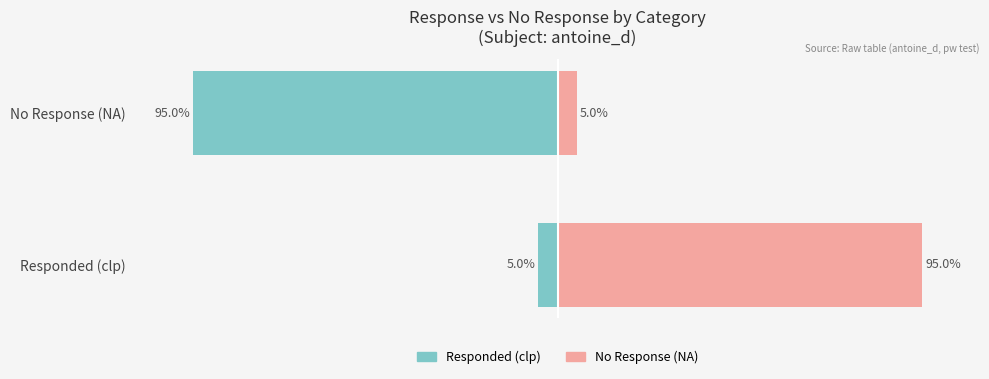

What is the sum of the No Response (NA) values at No Response (NA) and Responded (clp)?

100